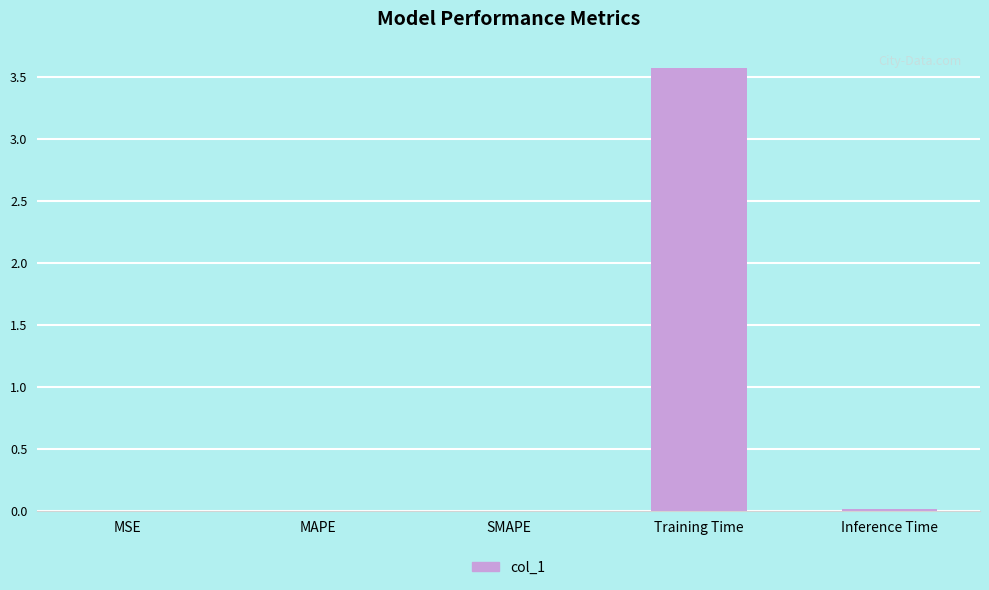

Which has a higher value, MSE or Training Time?

Training Time